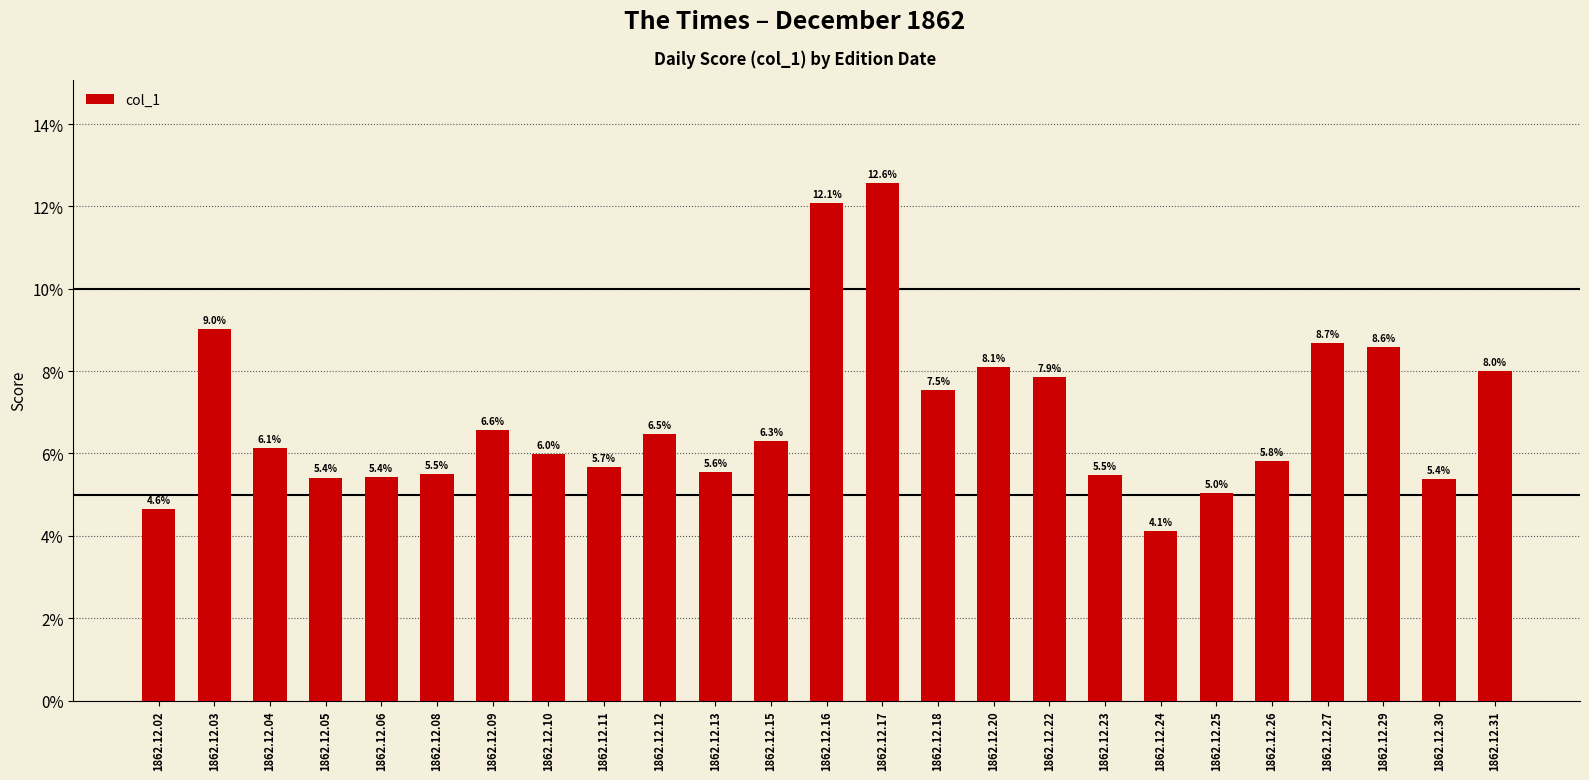

Rank the categories by value from lowest to highest.

1862.12.24, 1862.12.02, 1862.12.25, 1862.12.30, 1862.12.05, 1862.12.06, 1862.12.23, 1862.12.08, 1862.12.13, 1862.12.11, 1862.12.26, 1862.12.10, 1862.12.04, 1862.12.15, 1862.12.12, 1862.12.09, 1862.12.18, 1862.12.22, 1862.12.31, 1862.12.20, 1862.12.29, 1862.12.27, 1862.12.03, 1862.12.16, 1862.12.17